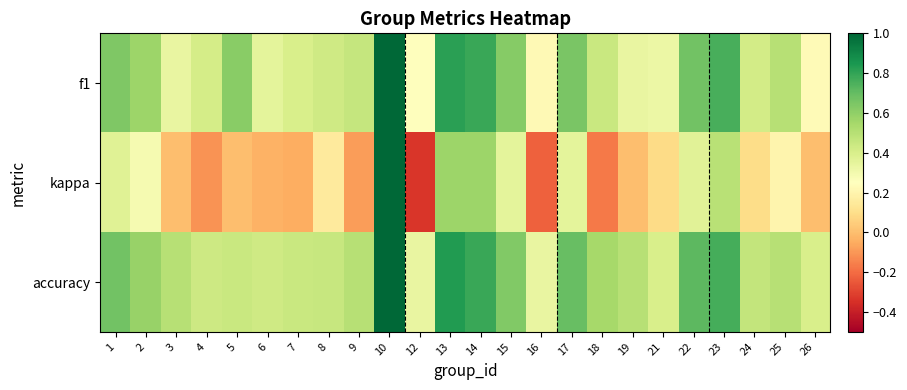

How many categories are shown in the chart?

24